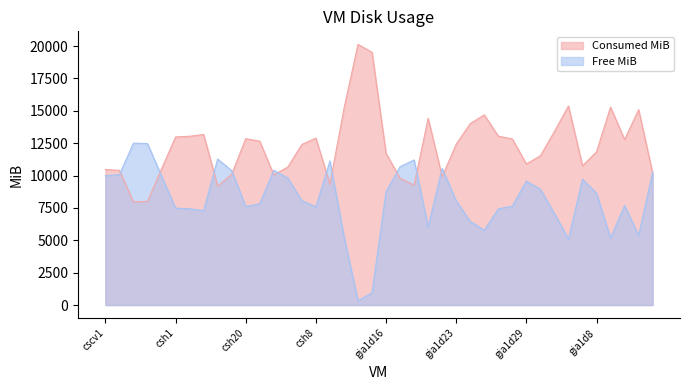

What is the total value across all series at gia1d19?

20465